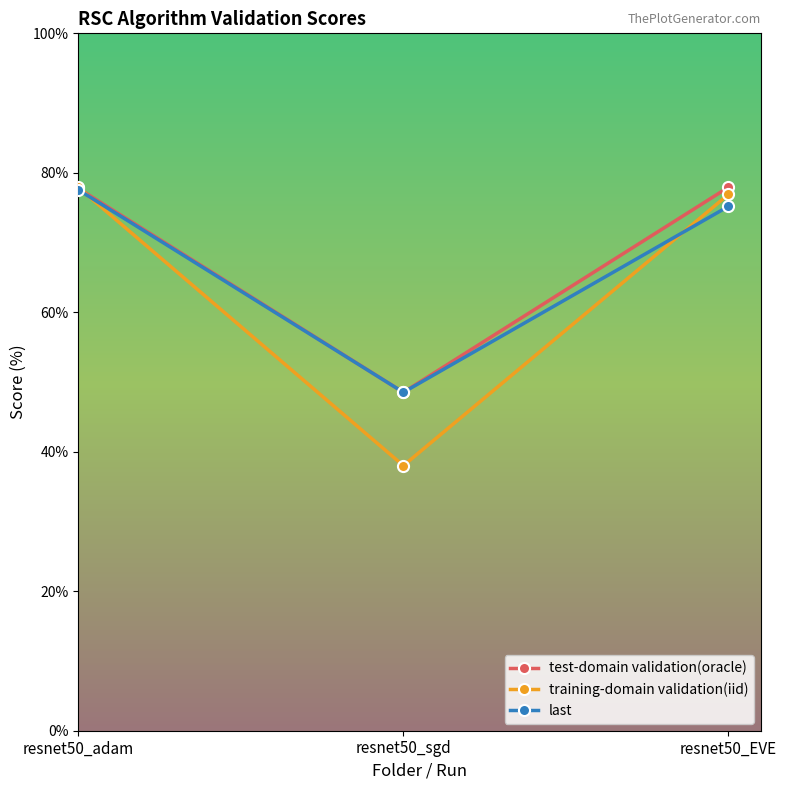

At which label does last first exceed 75?

resnet50_adam